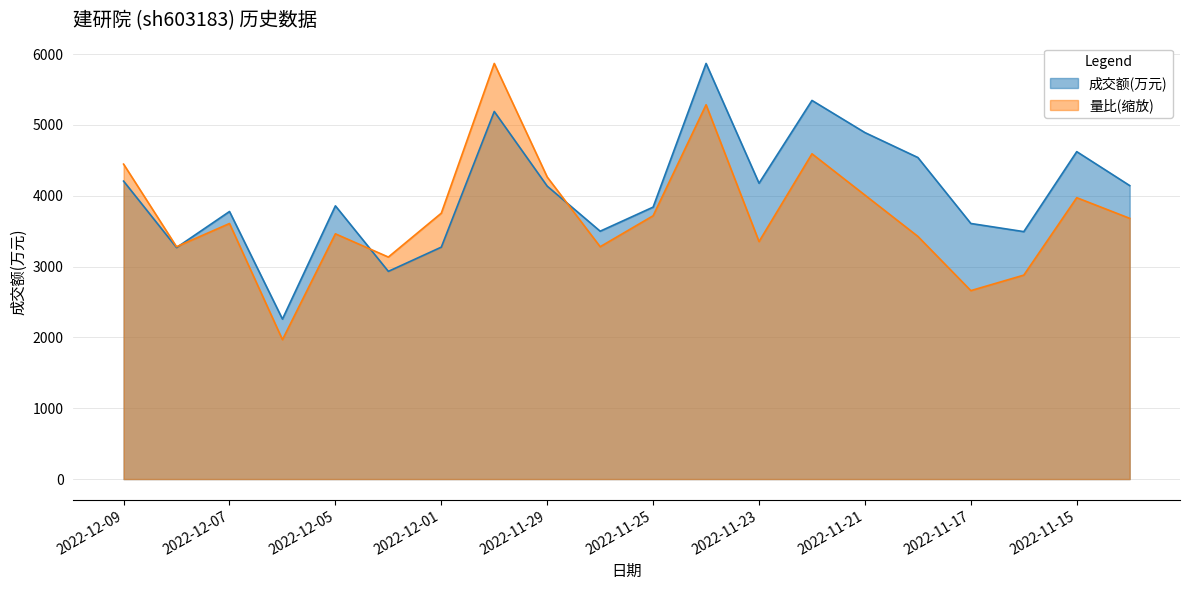

How many series are shown in this chart?

2